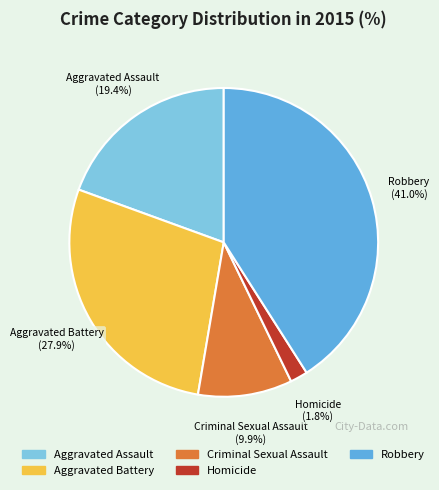

Which has a higher value, Criminal Sexual Assault or Aggravated Assault?

Aggravated Assault